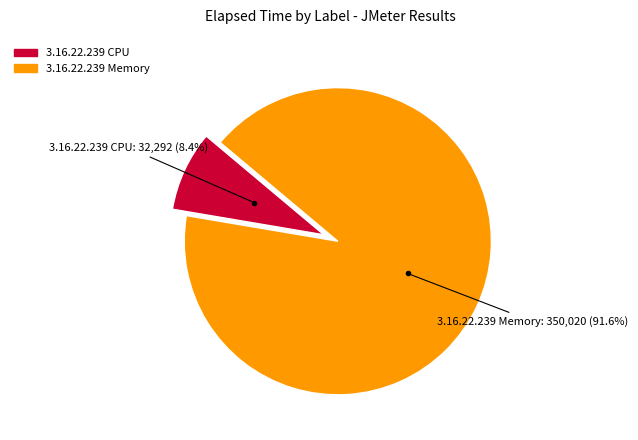

Rank the categories by value from highest to lowest.

3.16.22.239 Memory, 3.16.22.239 CPU